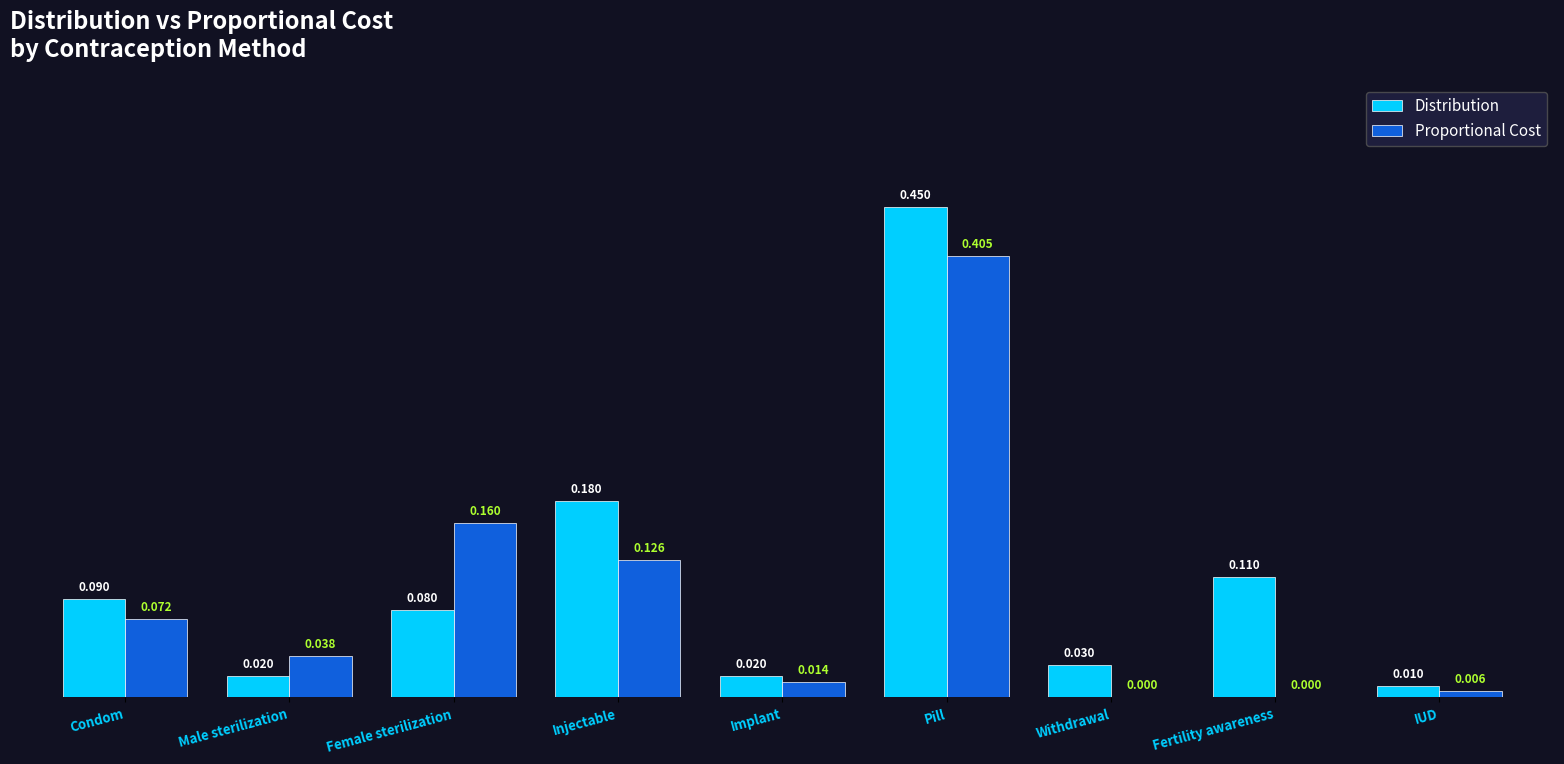

What are all the series names shown in the legend?

Distribution, Proportional Cost